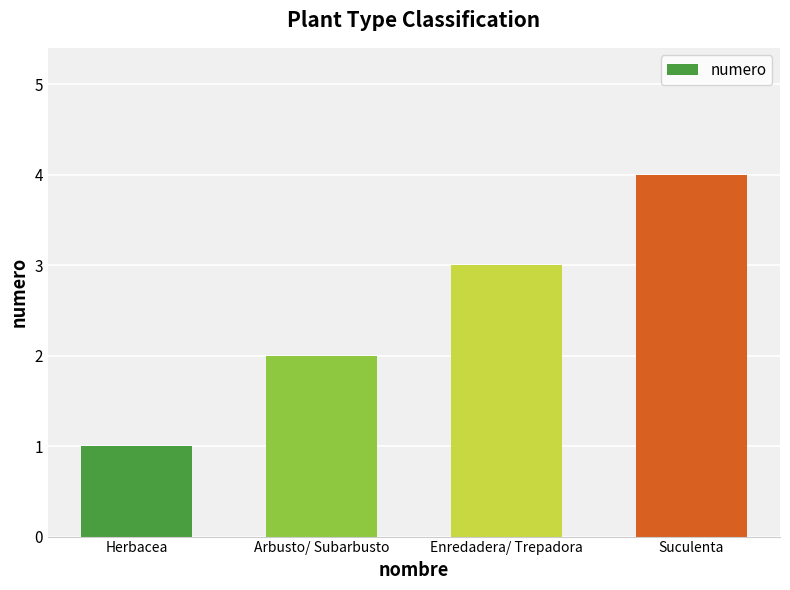

The chart shows a value of 3 at Enredadera/ Trepadora. True or false?

True